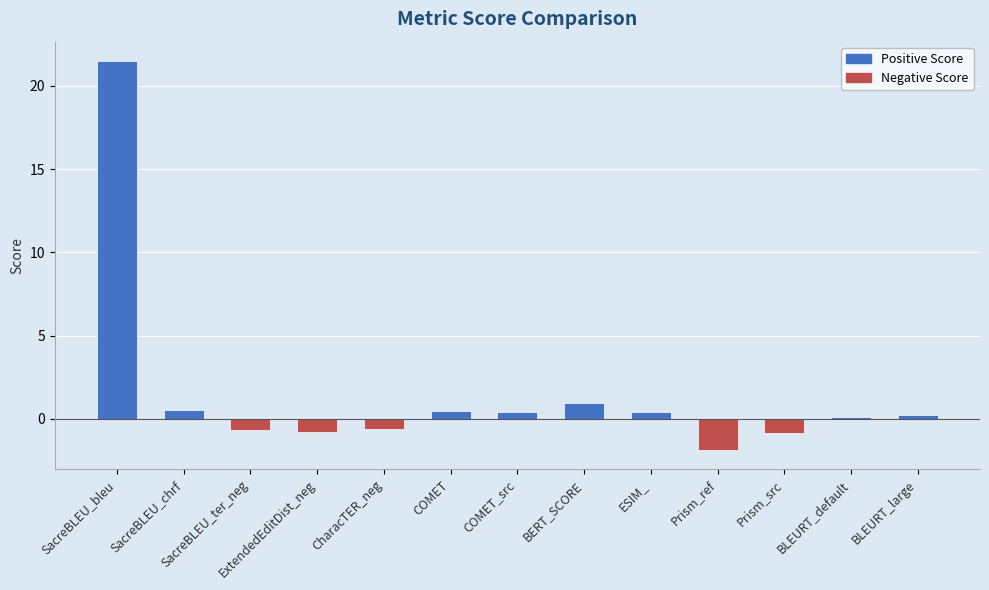

How many values are below 0?

5